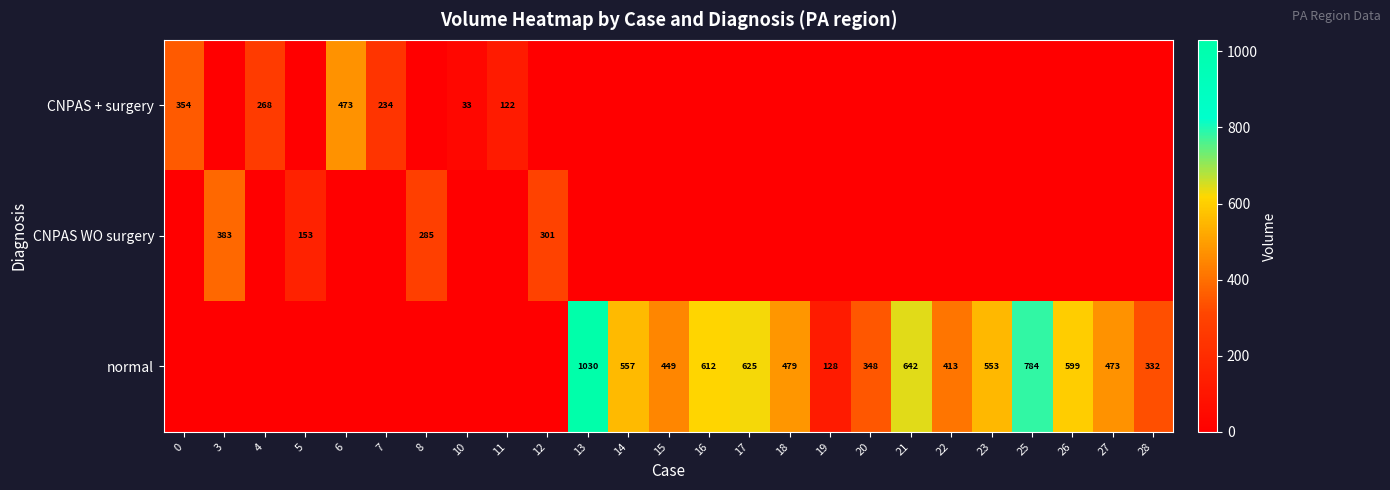

The normal series shows 193 at 21. True or false?

False